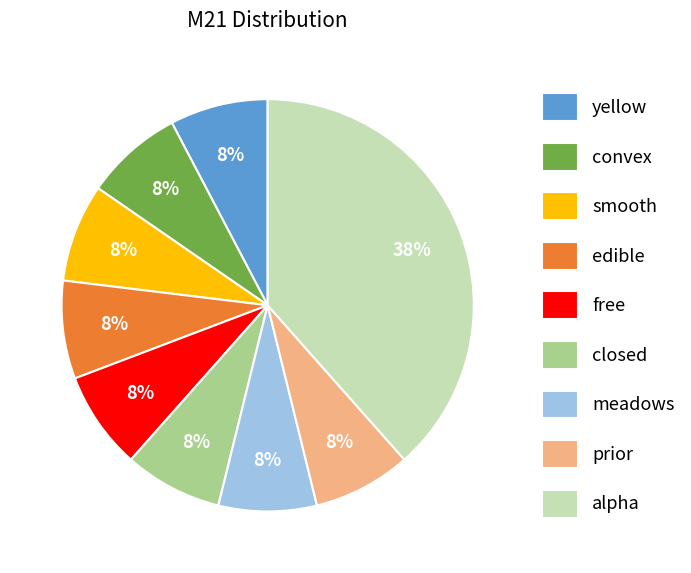

How many segments does this pie chart have?

9